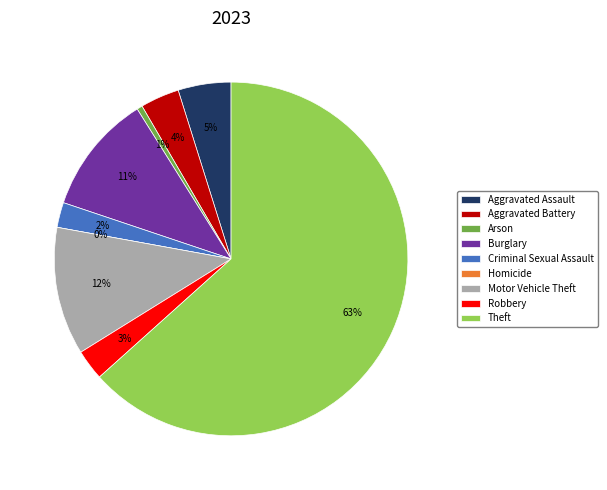

How many slices are in this pie chart?

9